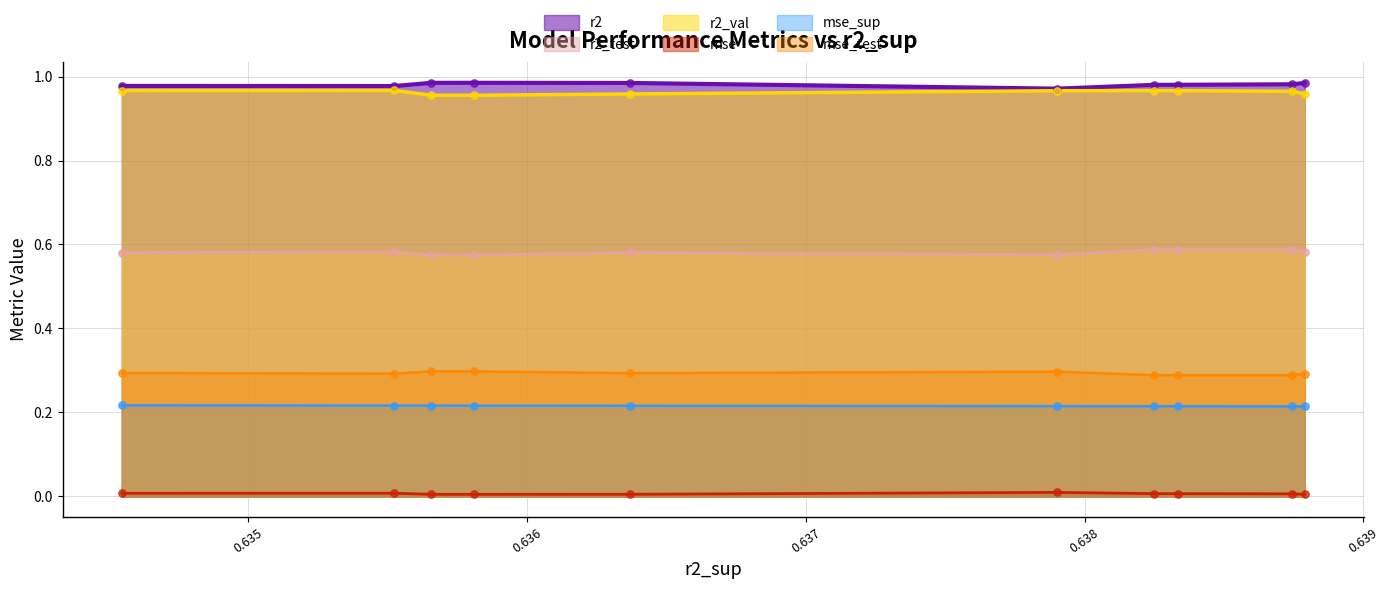

Which series has the largest Y range (max minus min)?

r2